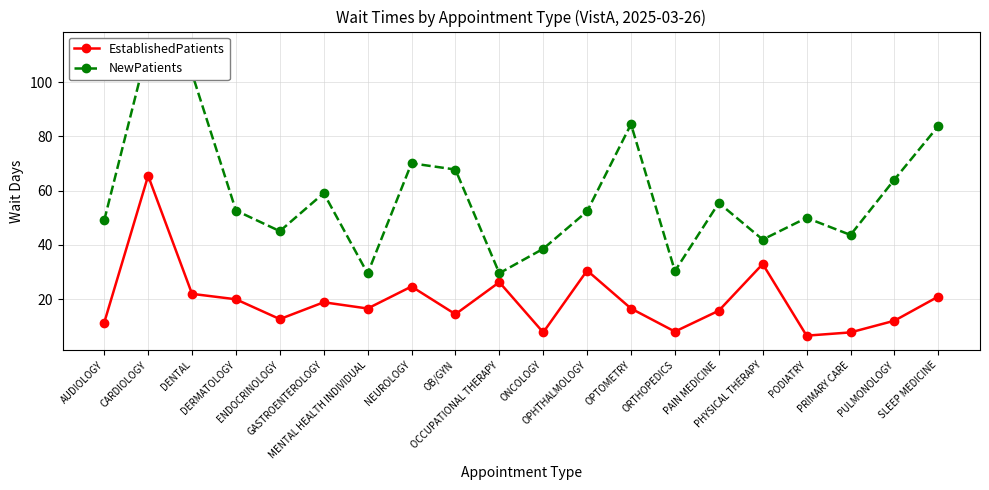

Is it true that EstablishedPatients equals 23.6 at OB/GYN?

False